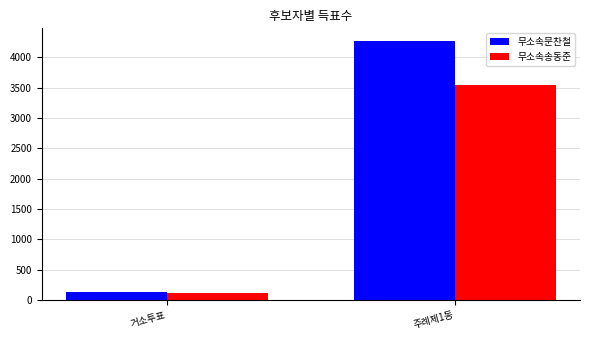

Reading left to right, what are all the values shown in this chart?

무소속문찬철: 135	4263
무소속송동준: 110	3549